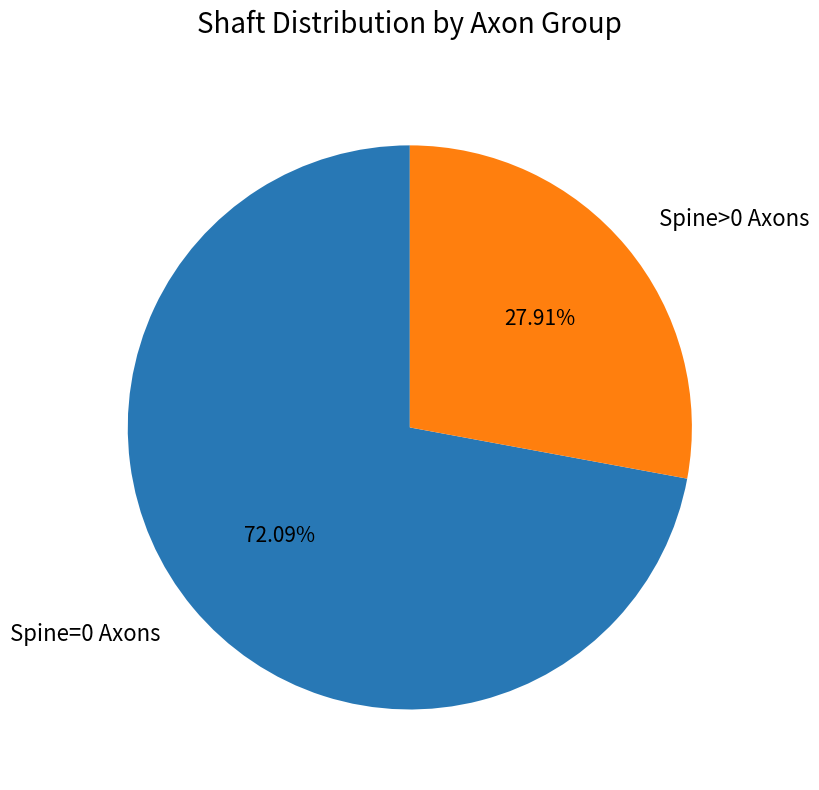

Which category has the smallest portion of the pie?

Spine>0 Axons